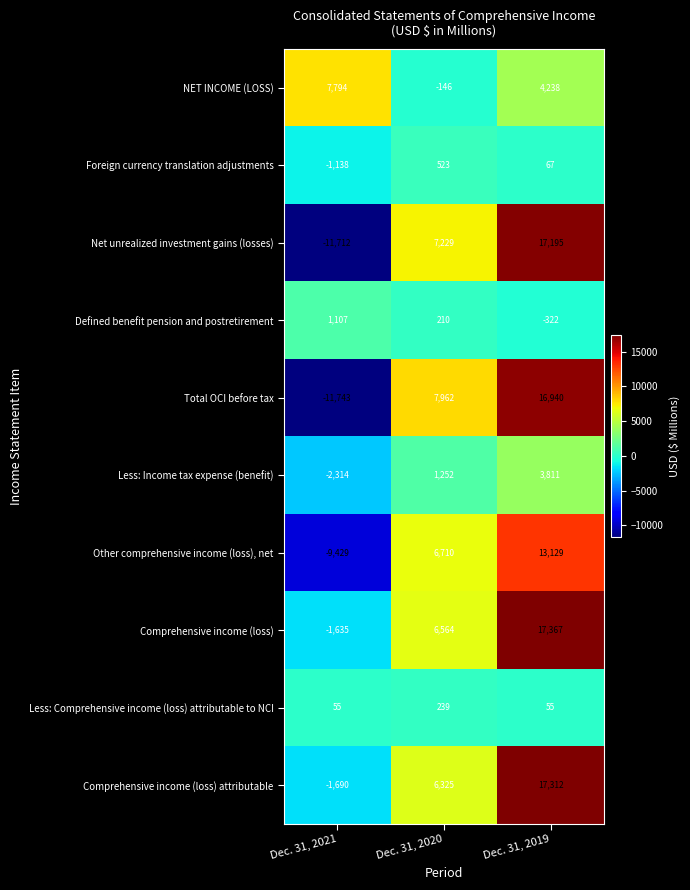

How many values in Foreign currency translation adjustments are below zero?

1